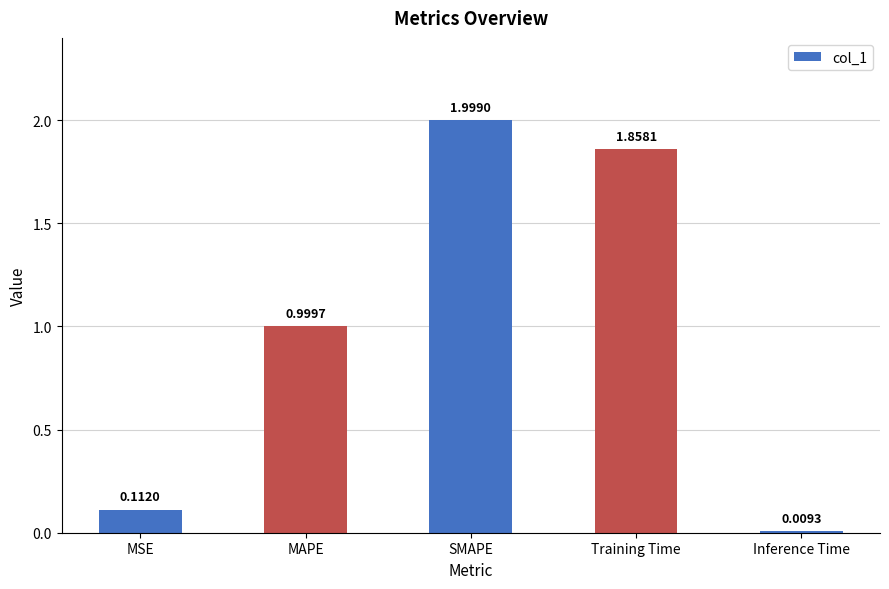

What is the label of the 5th bar from the right?

MSE